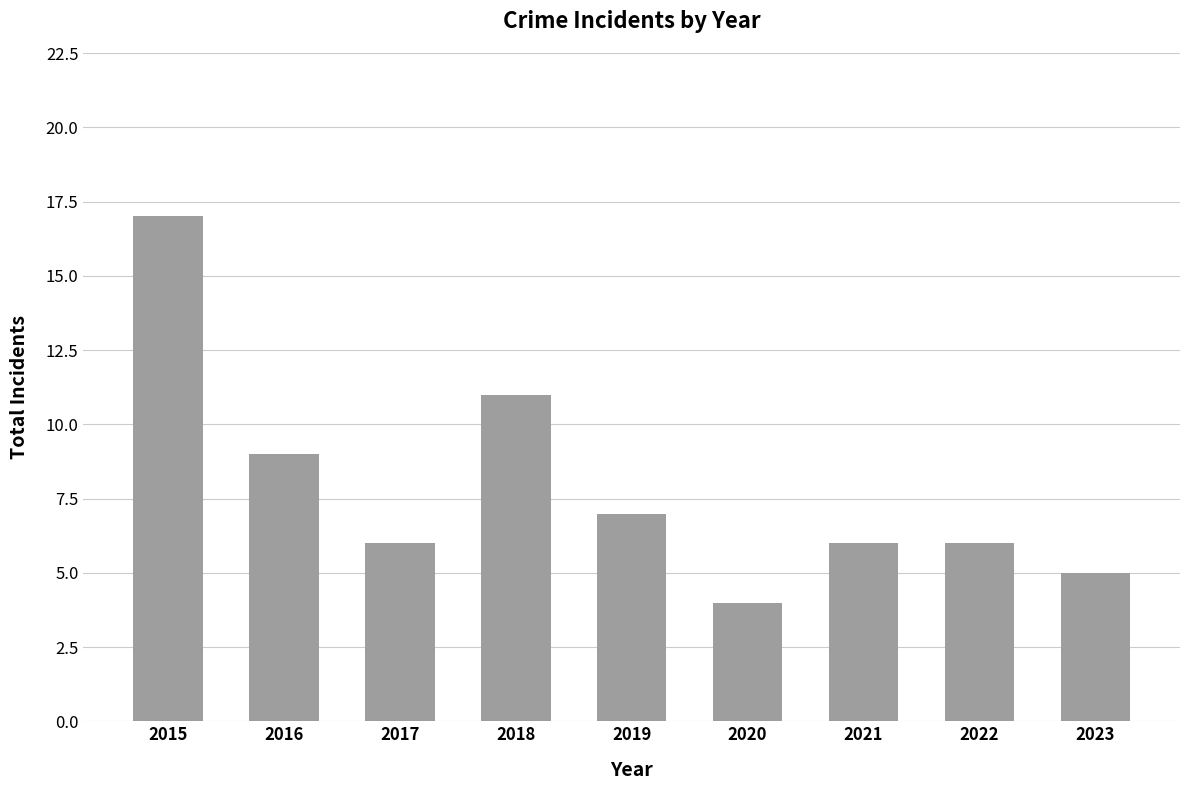

Which has a higher value, 2022 or 2023?

2022